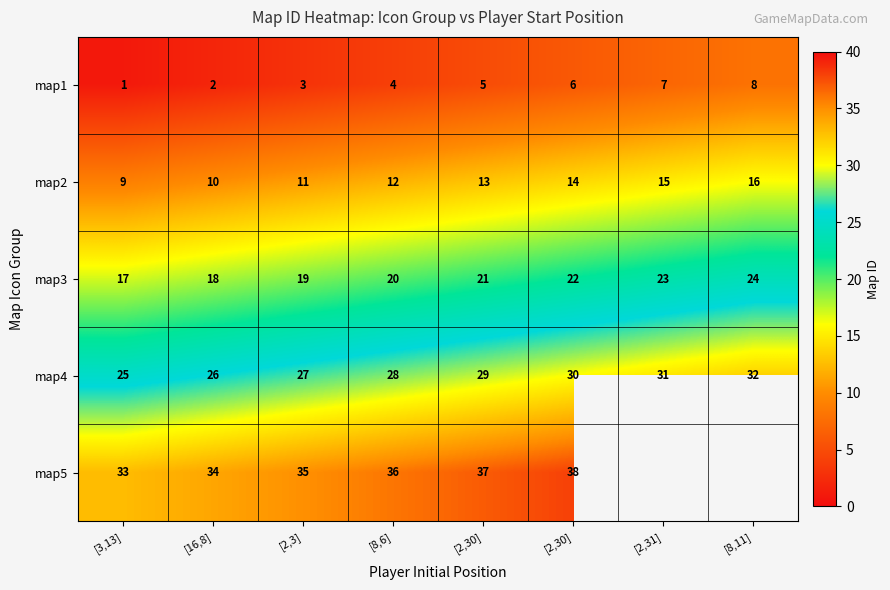

At how many categories does at least one series exceed 22?

8